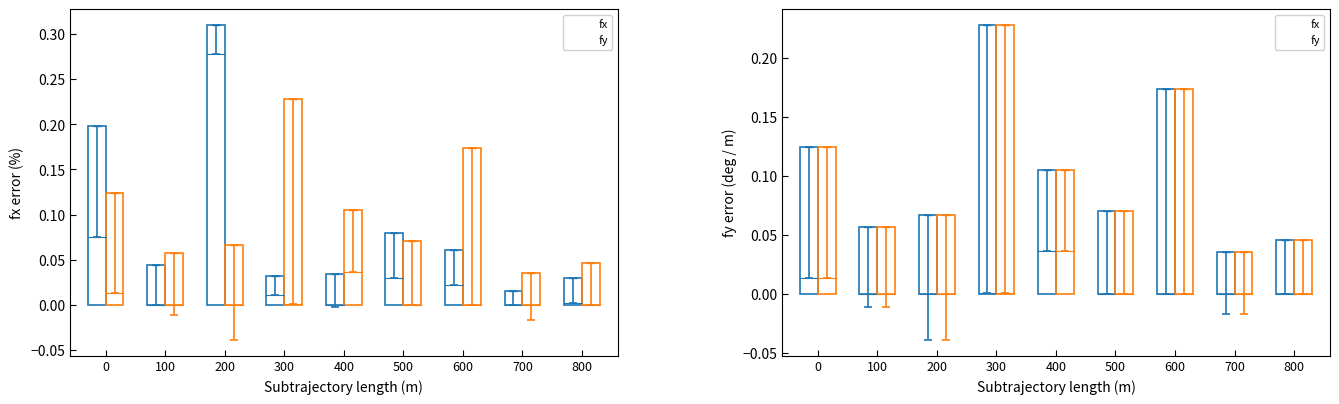

Rank the series at 800 from lowest to highest value.

fx, fy